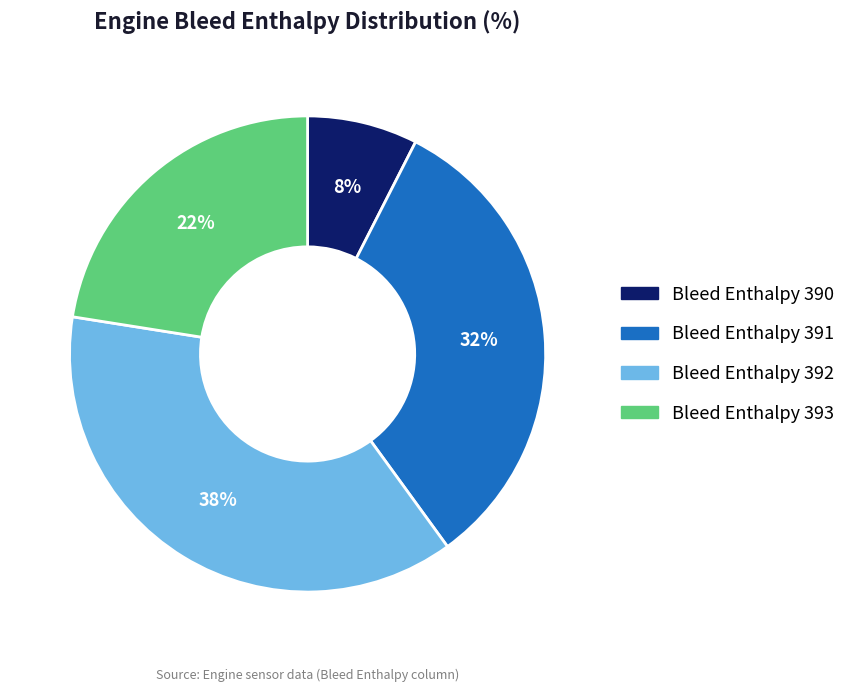

To the nearest percent, what portion does Bleed Enthalpy 392 represent?

37%